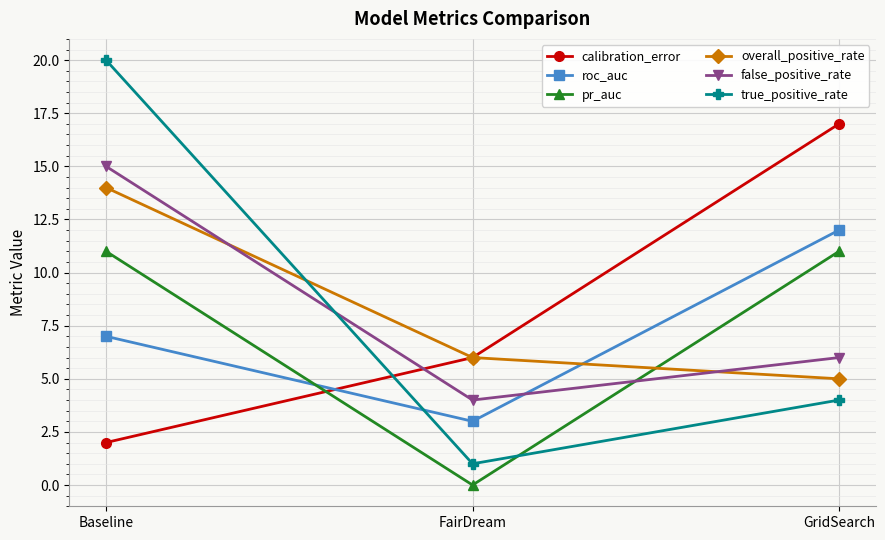

Reading right to left, what are all the values shown in this chart?

calibration_error: 17	6	2
roc_auc: 12	3	7
pr_auc: 11	0	11
overall_positive_rate: 5	6	14
false_positive_rate: 6	4	15
true_positive_rate: 4	1	20